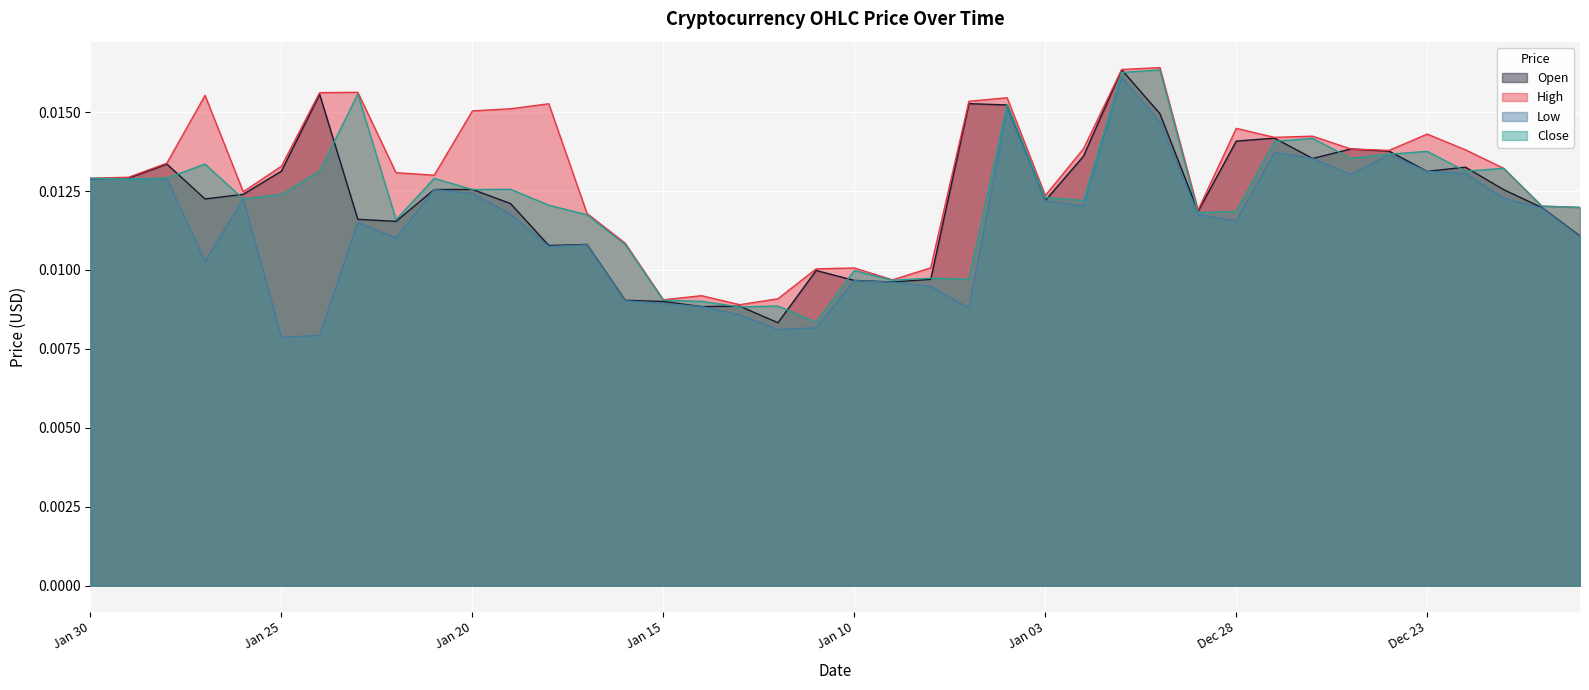

True or false: High and Close cross at least once.

False